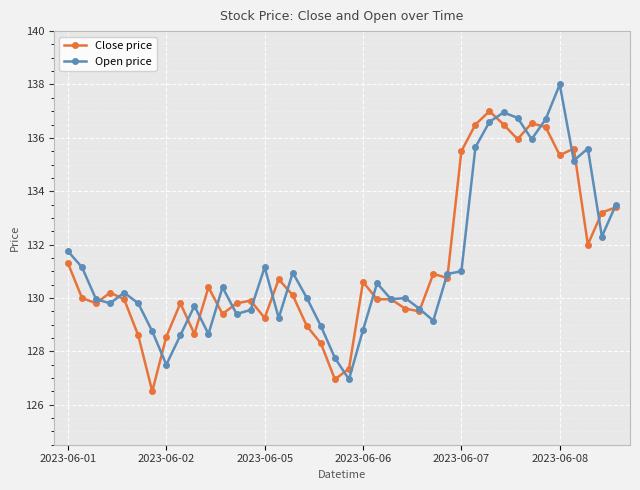

What is the value of the Open price point at the 20th from the left?

127.8